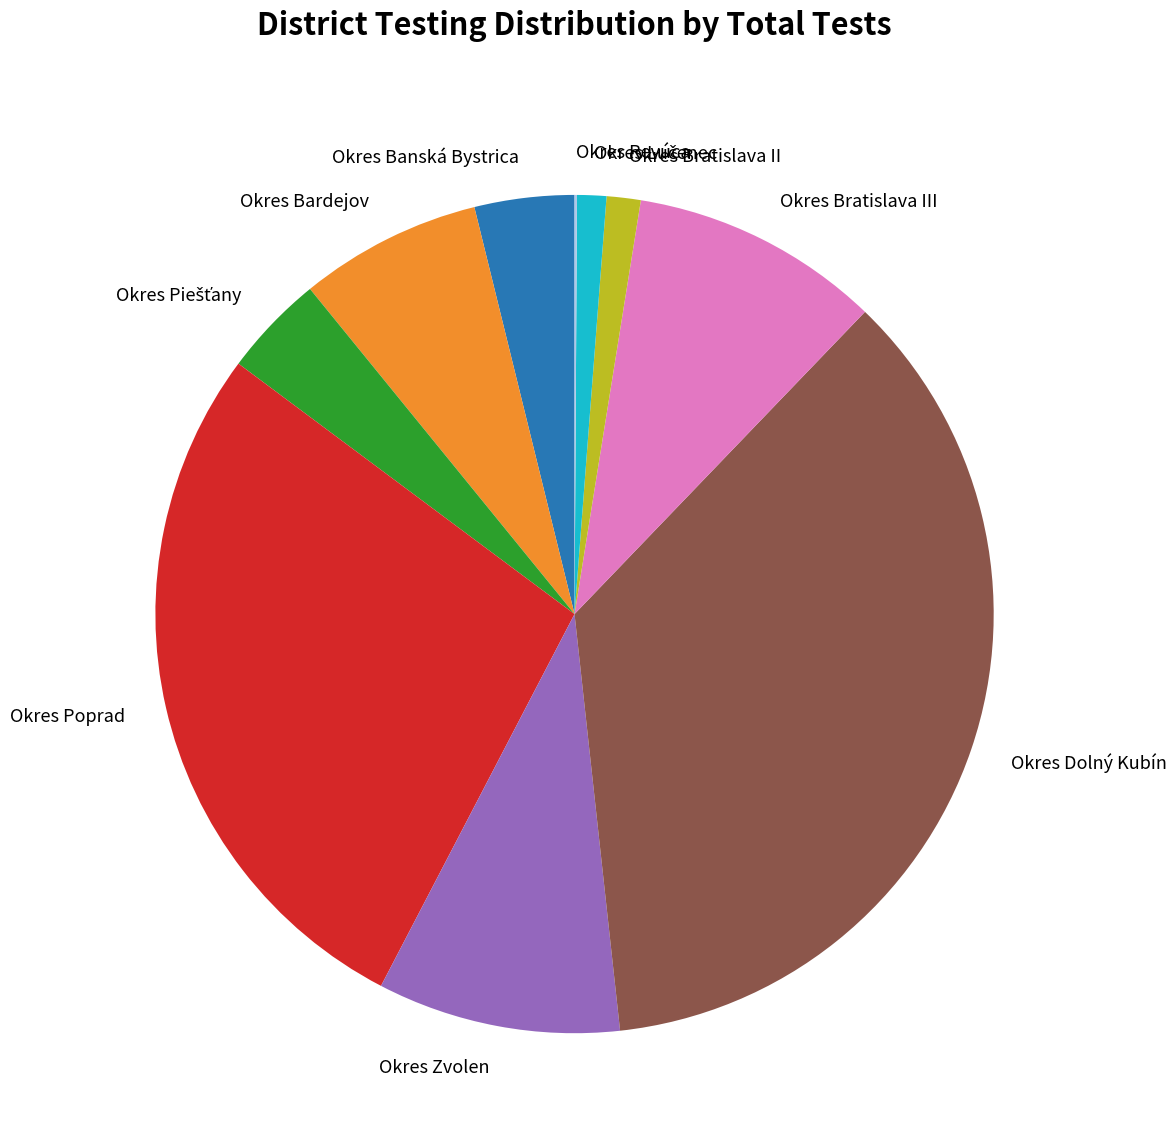

Approximately how many times larger is the value at Okres Banská Bystrica compared to Okres Zvolen?

0.4